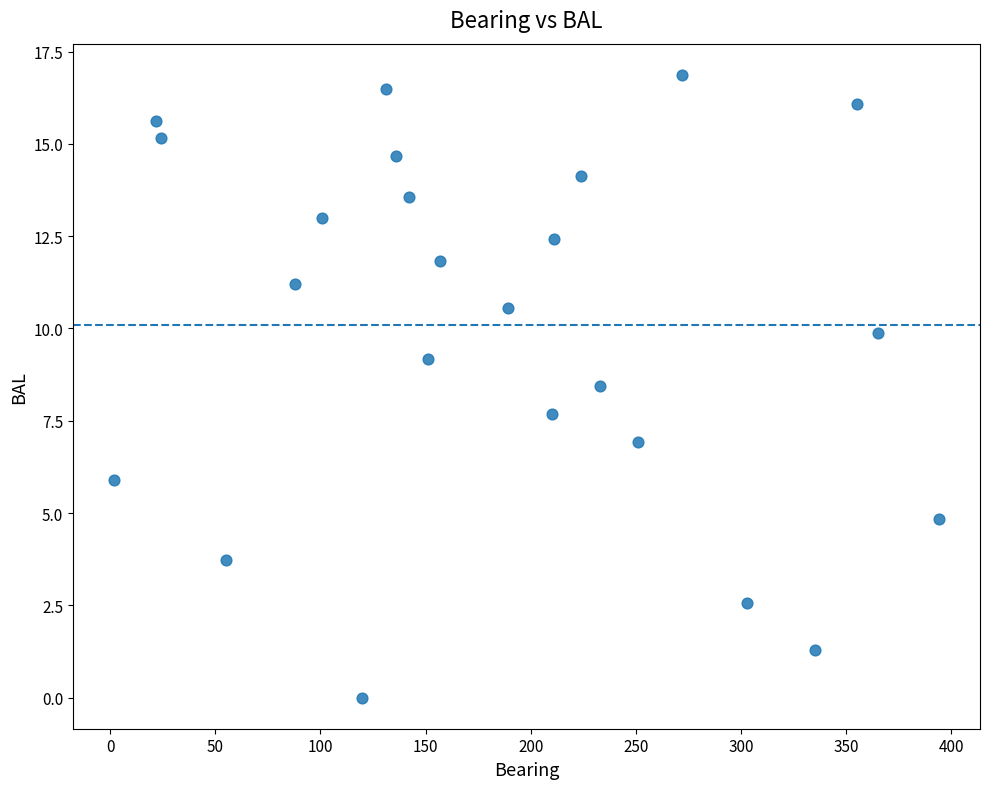

What is the range of Y values (max minus min)?

16.9